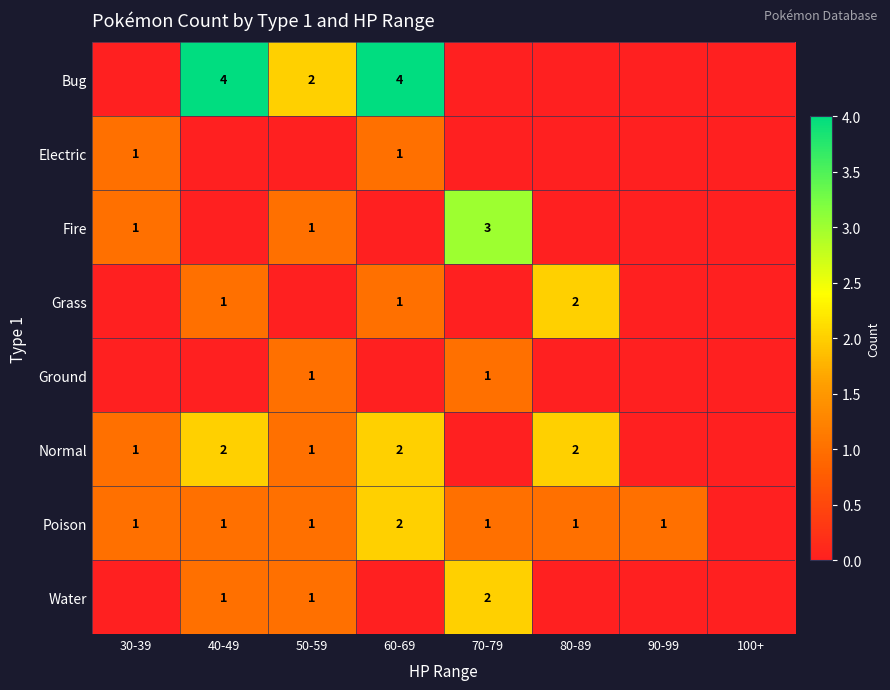

Is the value of Normal at 60-69 greater than the value of Bug at 60-69?

No